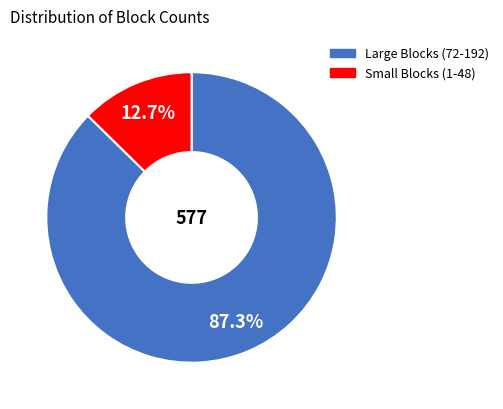

Which category has the biggest portion of the pie?

Large Blocks (72-192)